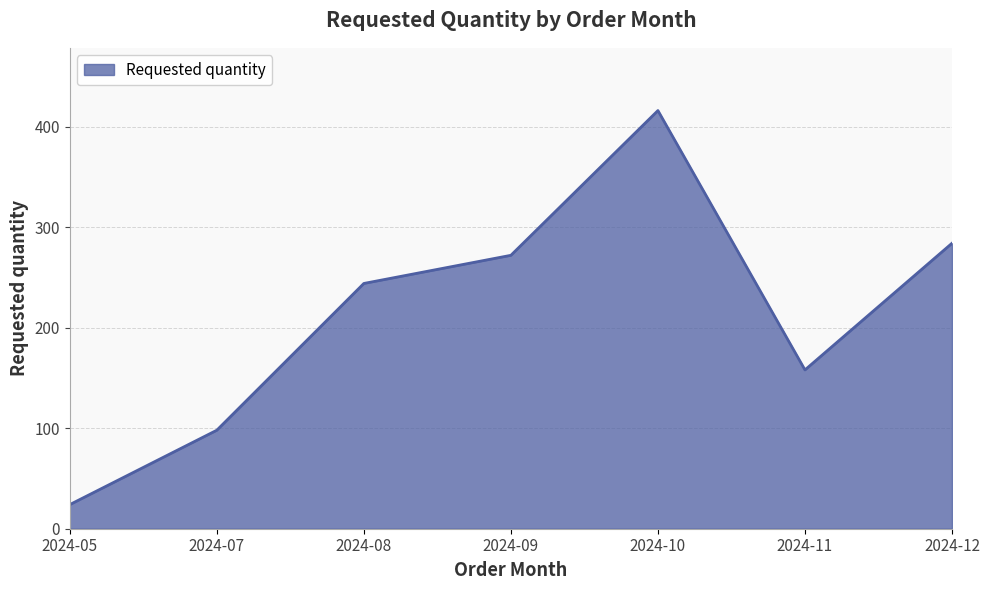

What is the change in value from 2024-05 to 2024-07?

+74